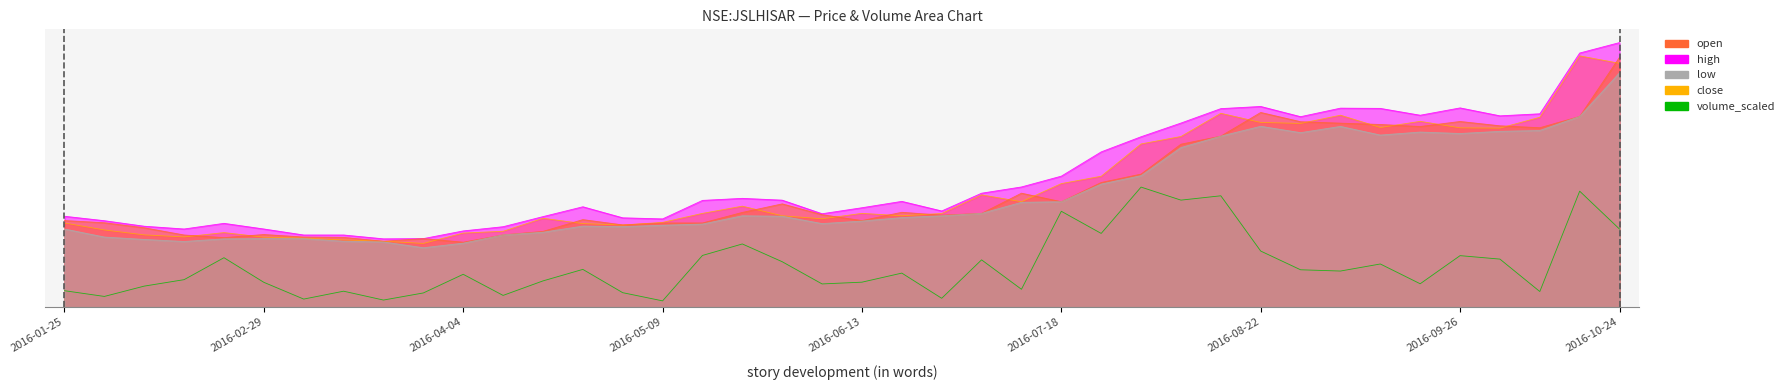

True or false: low and close intersect in this chart.

False